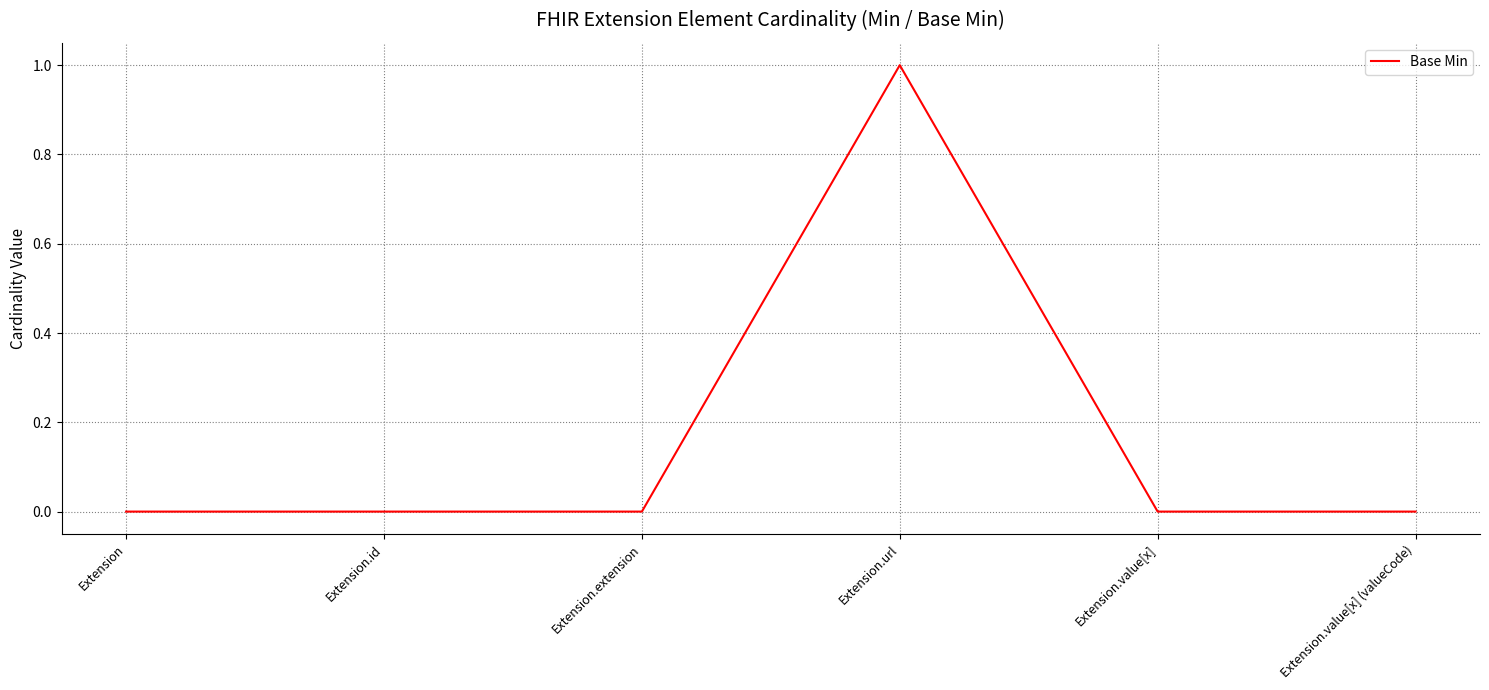

At which category does the chart reach its peak across all series?

Extension.url